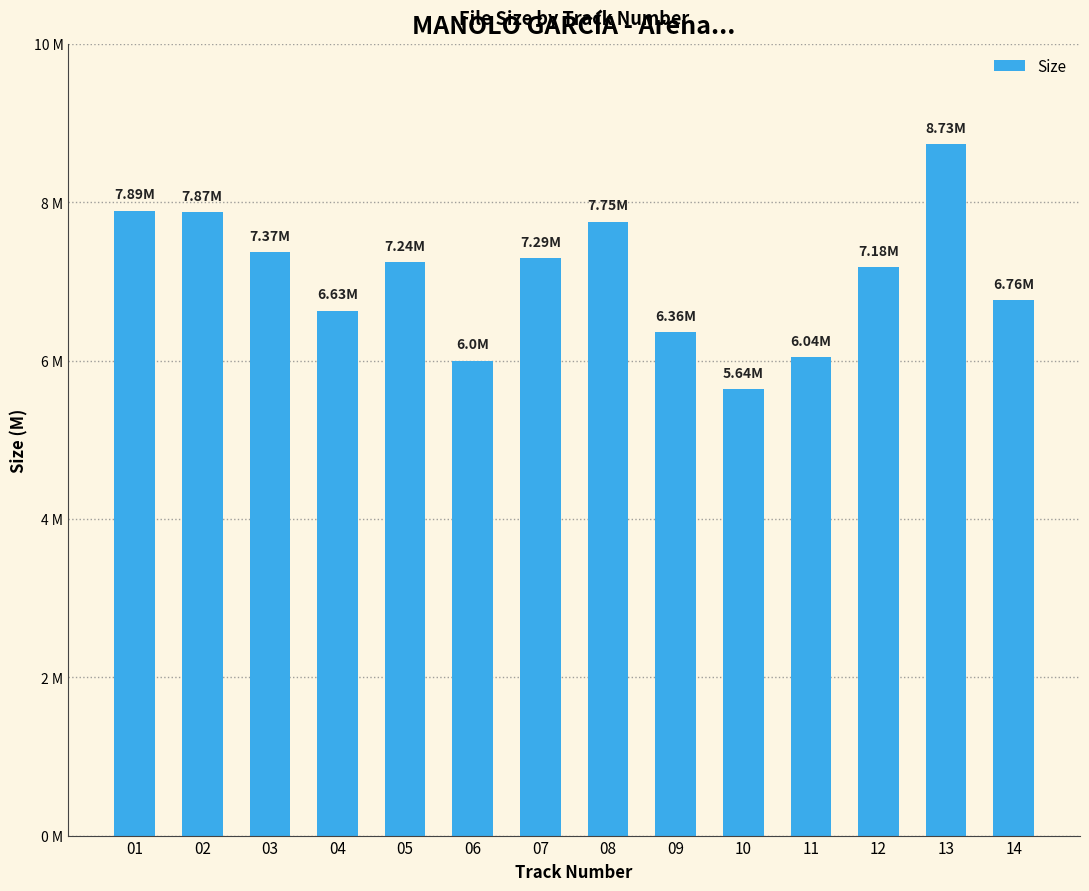

What is the value of the 1st bar from the left?

7.9